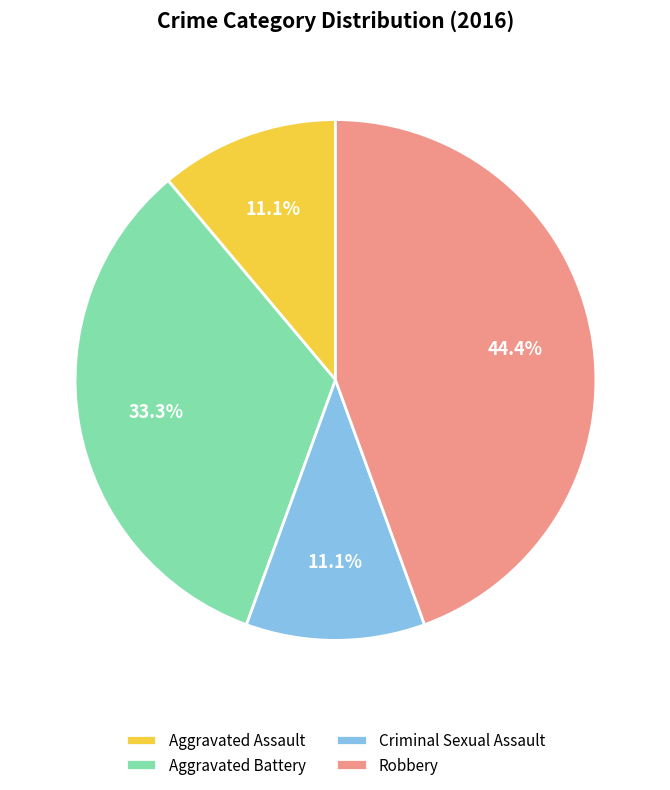

What is the largest slice in the pie chart?

Robbery